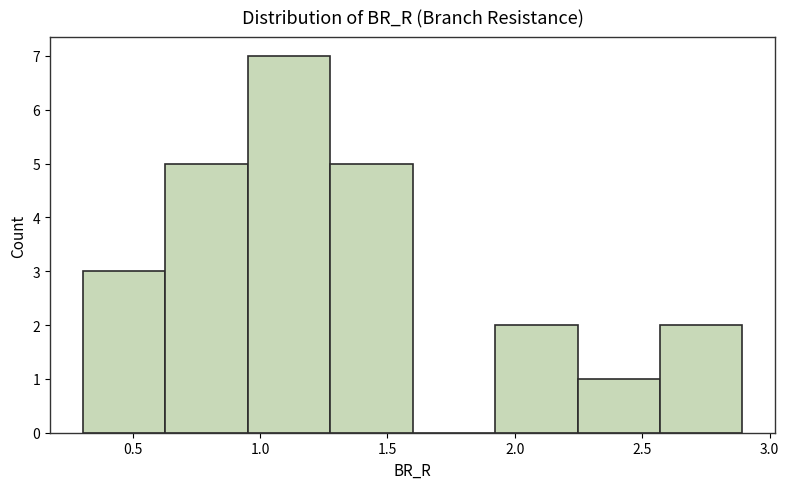

Reading left to right, transcribe this chart: for each bar, give the range it covers on the x-axis and its height. Neither the bar edges nor the heights are printed on the chart, so give them approximately, as read against the axes.

0.30 to 0.65: 3
0.65 to 0.95: 5
0.95 to 1.30: 7
1.30 to 1.60: 5
1.60 to 1.90: 0
1.90 to 2.25: 2
2.25 to 2.55: 1
2.55 to 2.90: 2